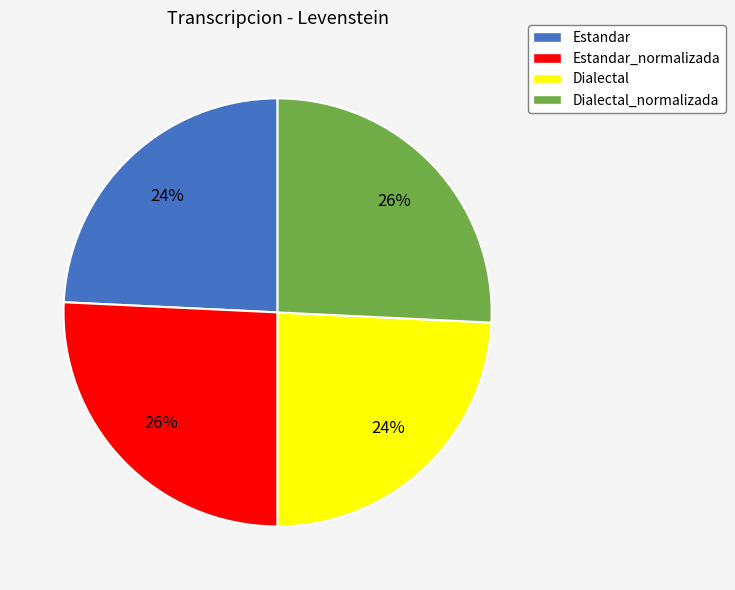

To the nearest percent, what portion does Dialectal_normalizada represent?

26%